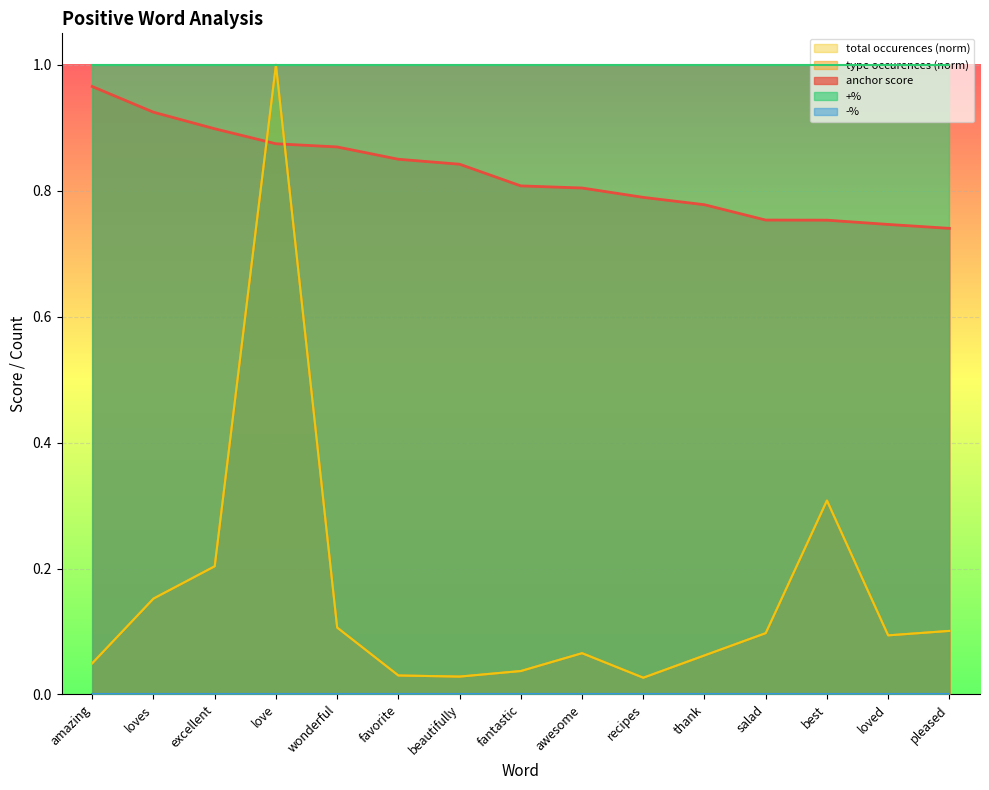

Is the value of total occurences at recipes greater than the value of anchor score at loves?

No